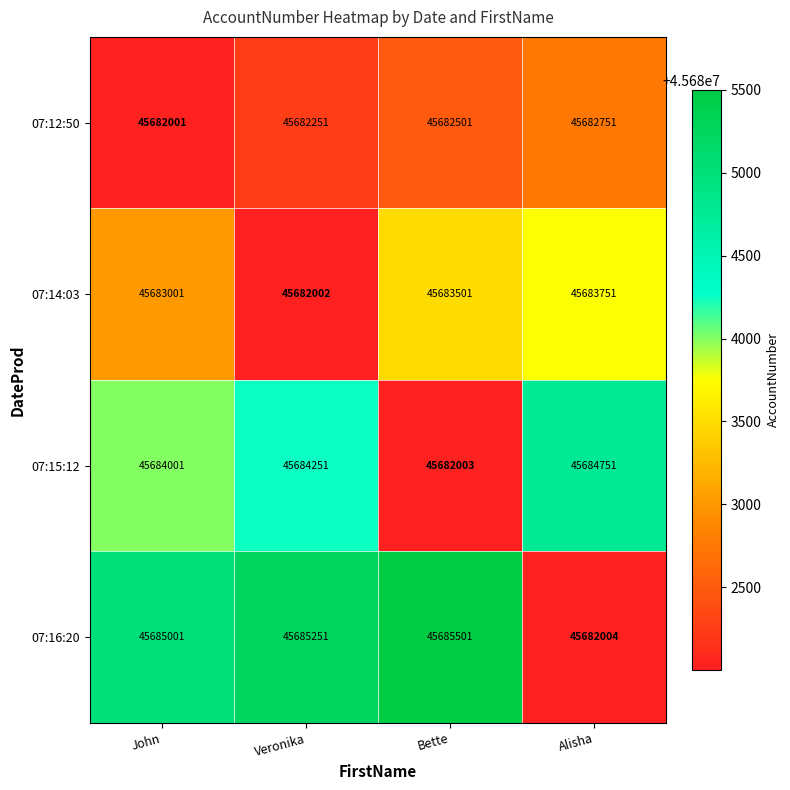

What is the sum of the 07:12:50 values at Alisha and Veronika?

91365002